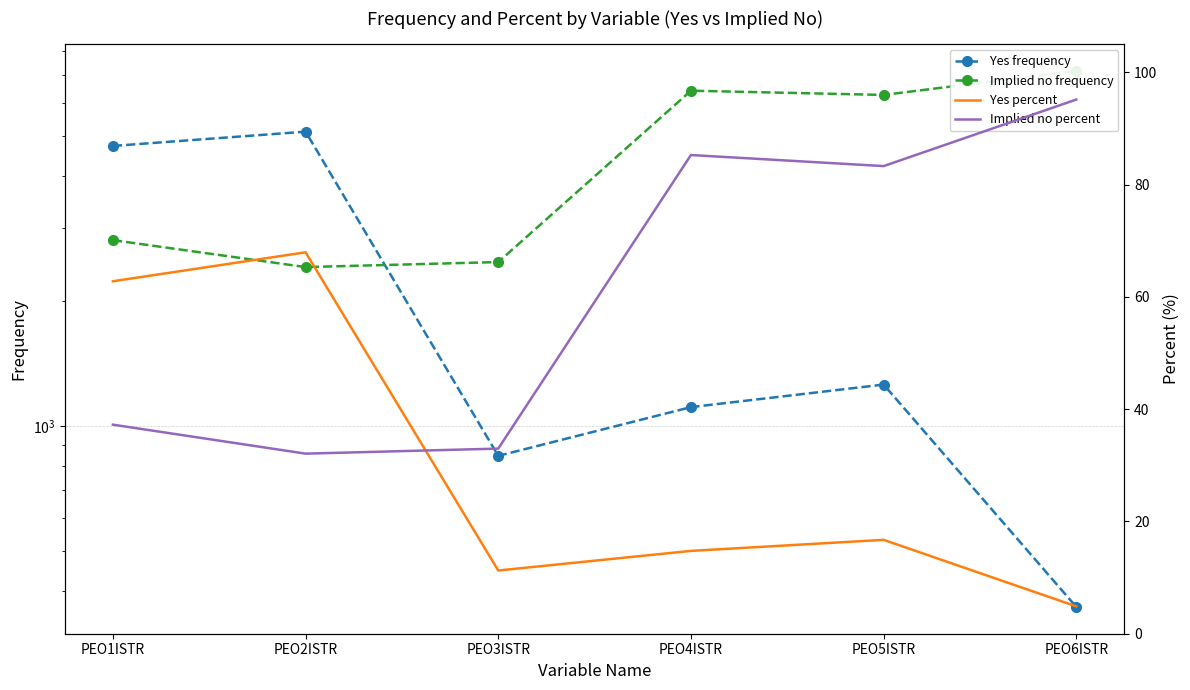

True or false: Implied no percent and Implied no frequency intersect in this chart.

False